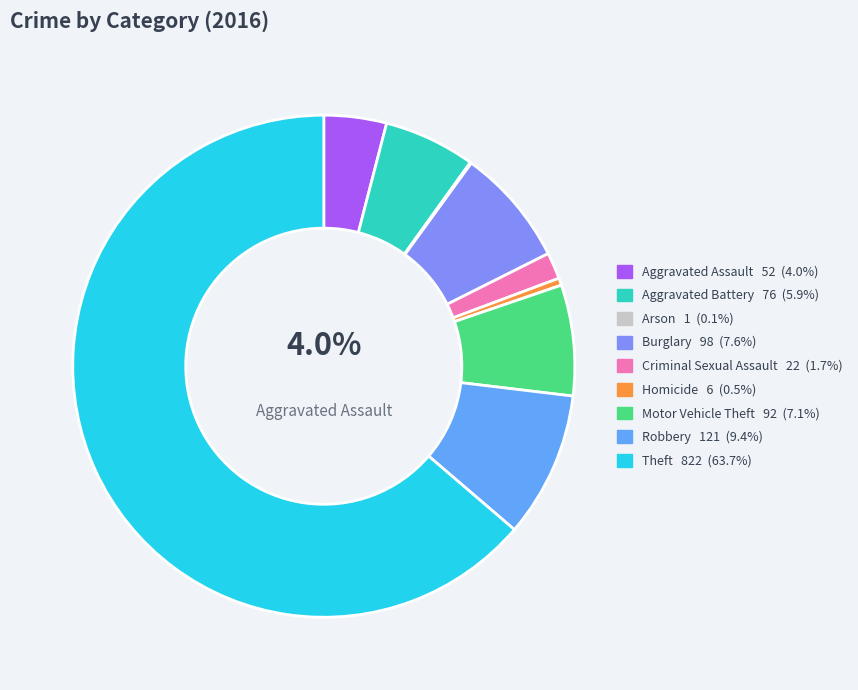

Is there any slice that represents more than half of the pie?

Yes